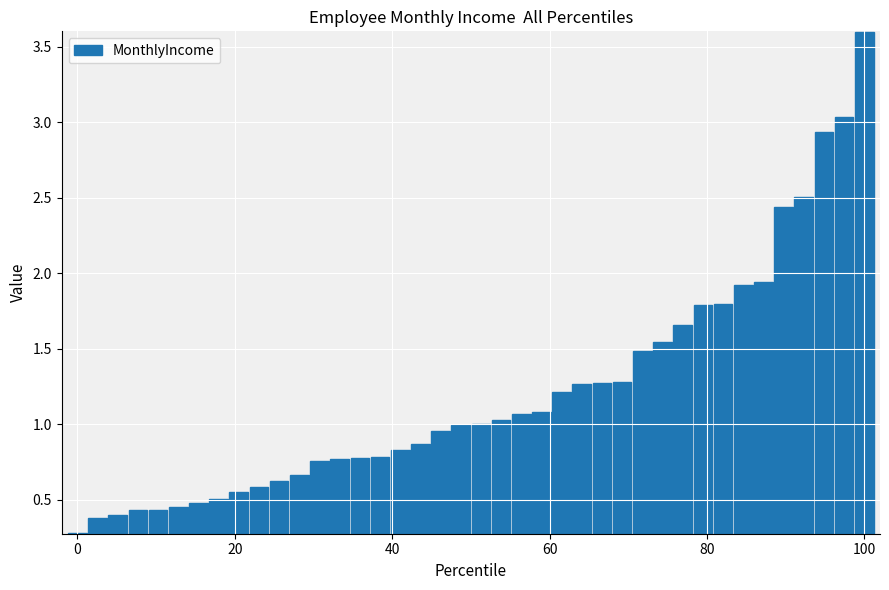

What is the greatest value displayed?

3.6